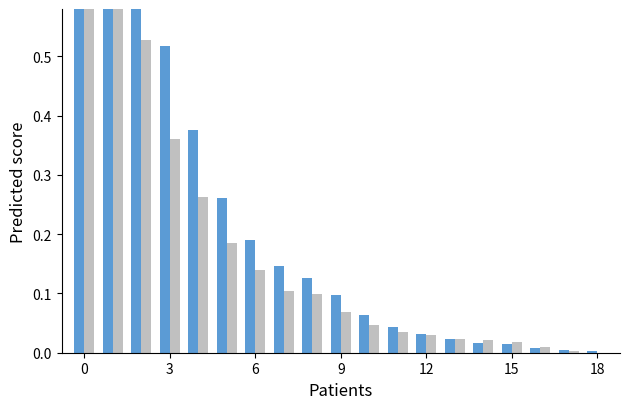

What is the difference between the maximum and minimum values in the GE series?

1.0